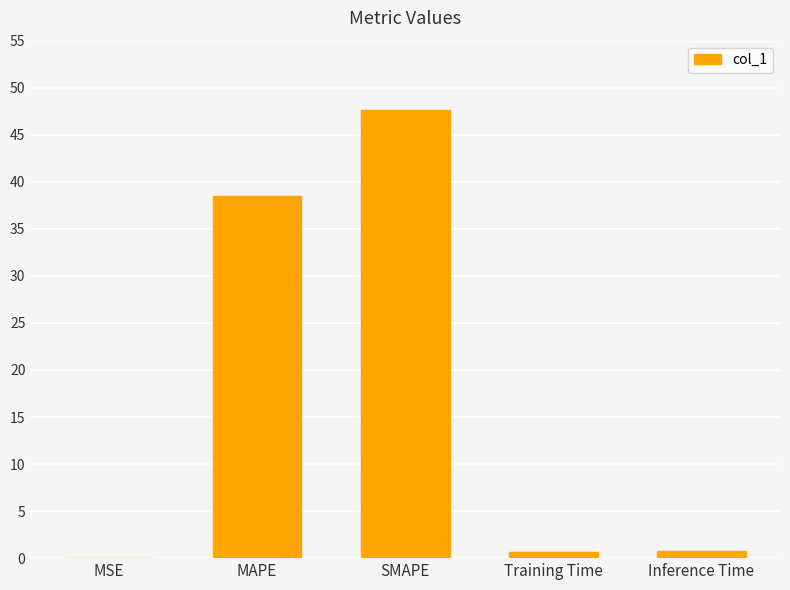

True or false: the data shows 38.5 at MAPE.

True